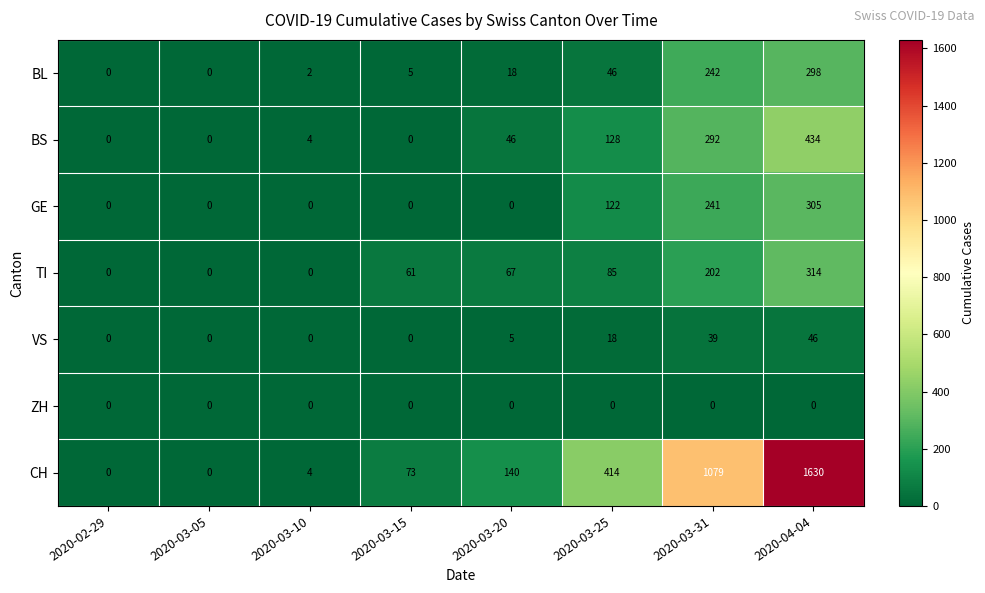

What is the spread (max minus min) of values at 2020-03-25?

414